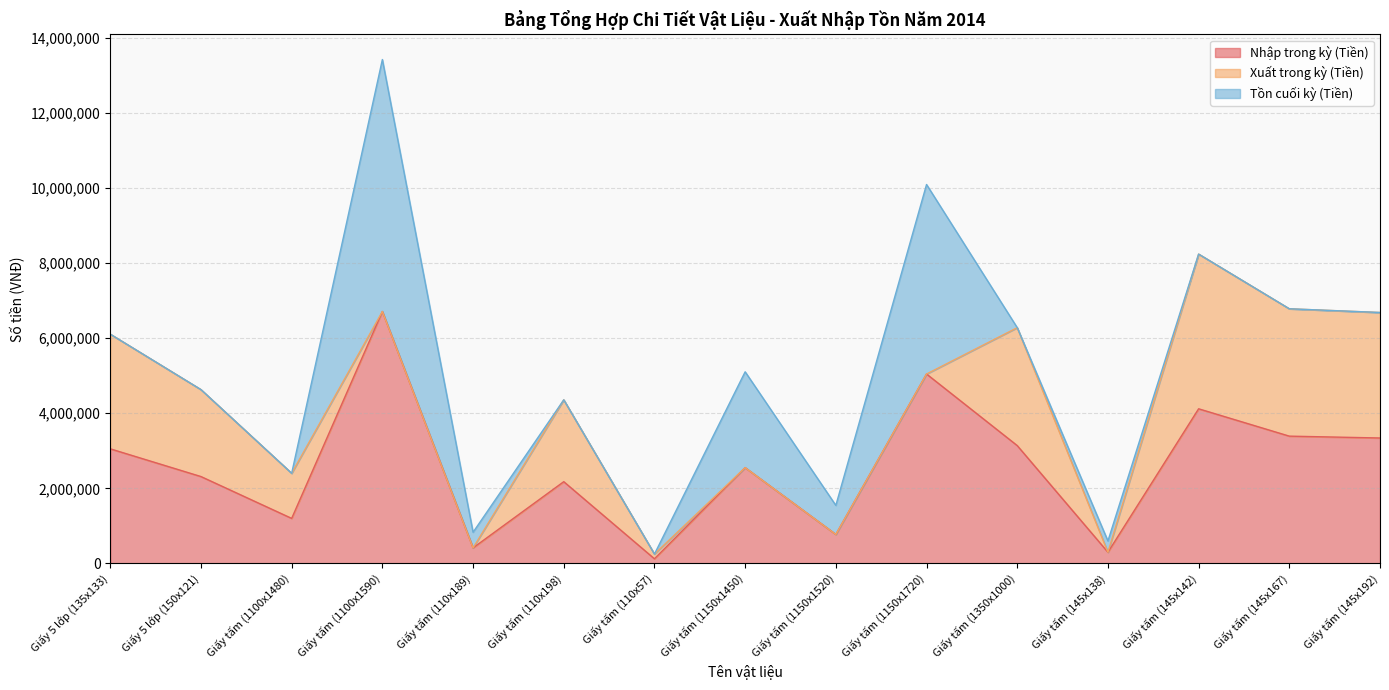

Reading left to right, list all the values displayed in this chart.

Nhập trong kỳ (Tiền): 3052400	2314200	1200625	6707350	415800	2178000	125400	2551350	773475	5044000	3138750	300150	4118000	3390100	3340800
Xuất trong kỳ (Tiền): 3052400	2314200	1200625	0	0	2178000	125400	0	0	0	3138750	0	4118000	3390100	3340800
Tồn cuối kỳ (Tiền): 0	0	0	6707350	415800	0	0	2551350	773475	5044000	0	300150	0	0	0